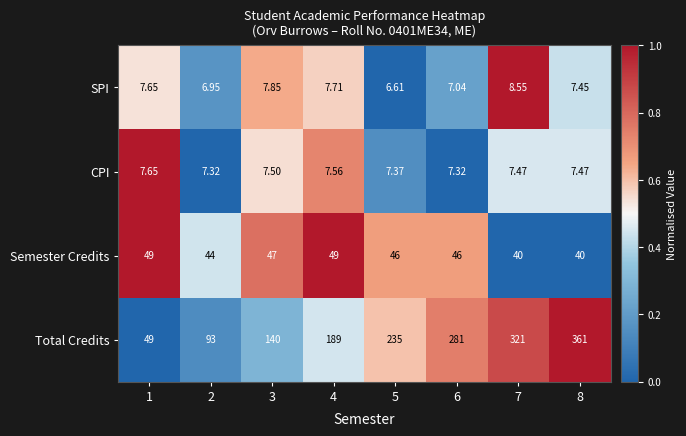

Which series has the largest range (max minus min)?

Total Credits